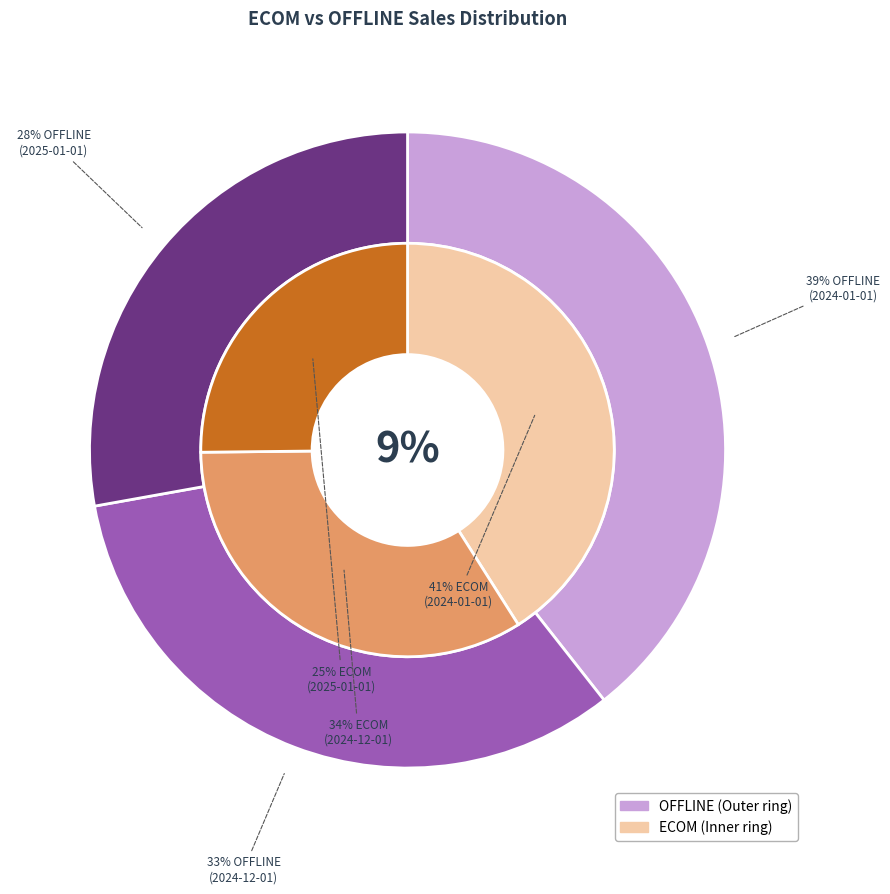

Is it true that 2024-01-01 is 48% of the pie?

False